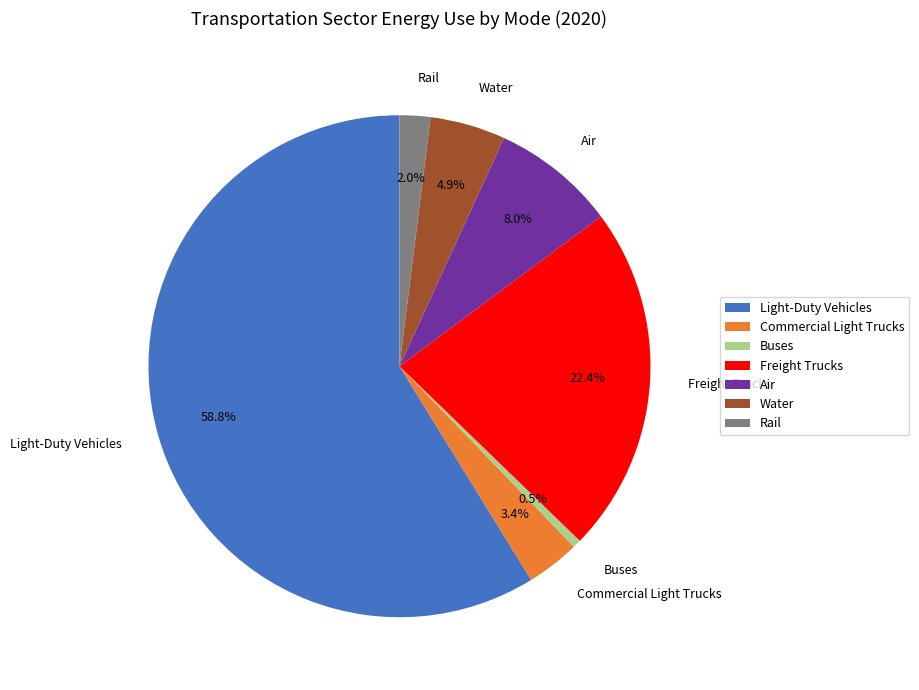

What percentage do Light-Duty Vehicles and Buses together represent?

59.3%